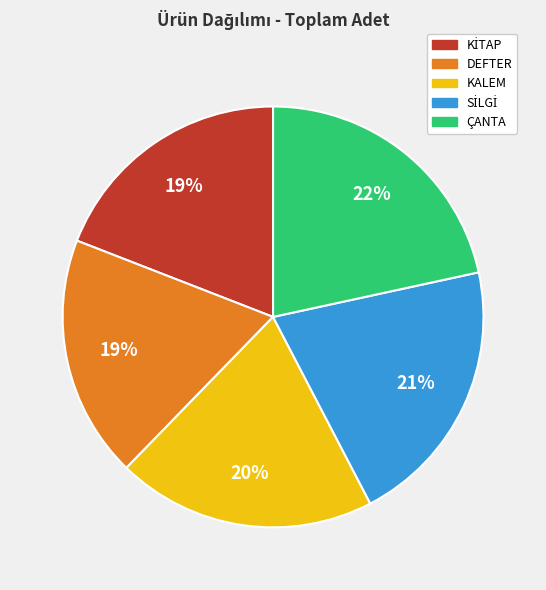

What percentage is the KALEM slice, to the nearest percent?

20%